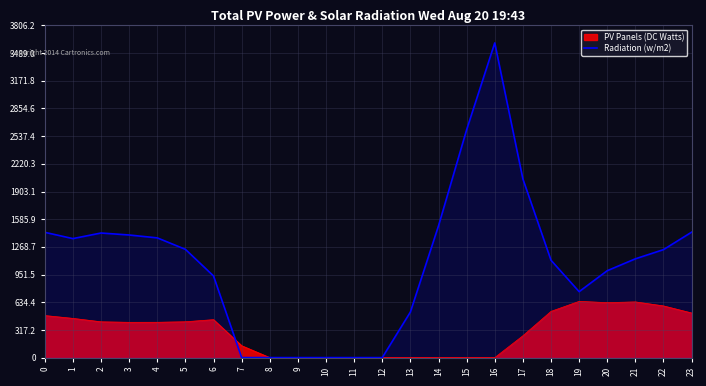

What is the value of the 6th point from the left?

1240.7